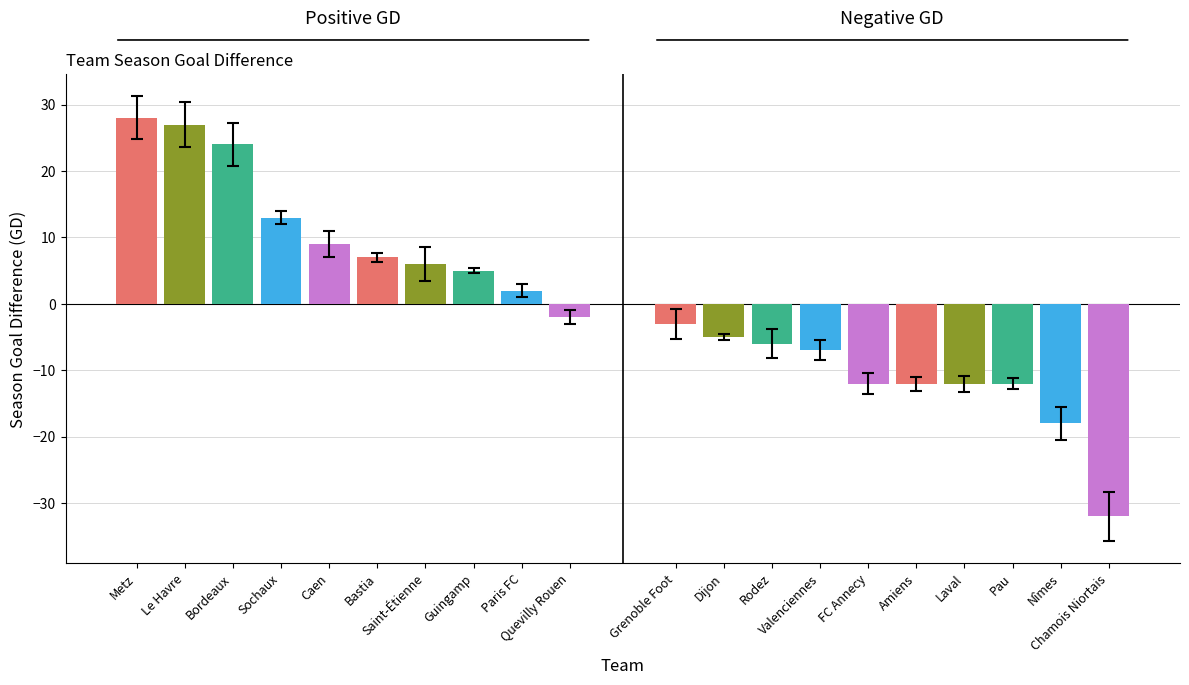

What is the value of the 4th bar from the left?

13